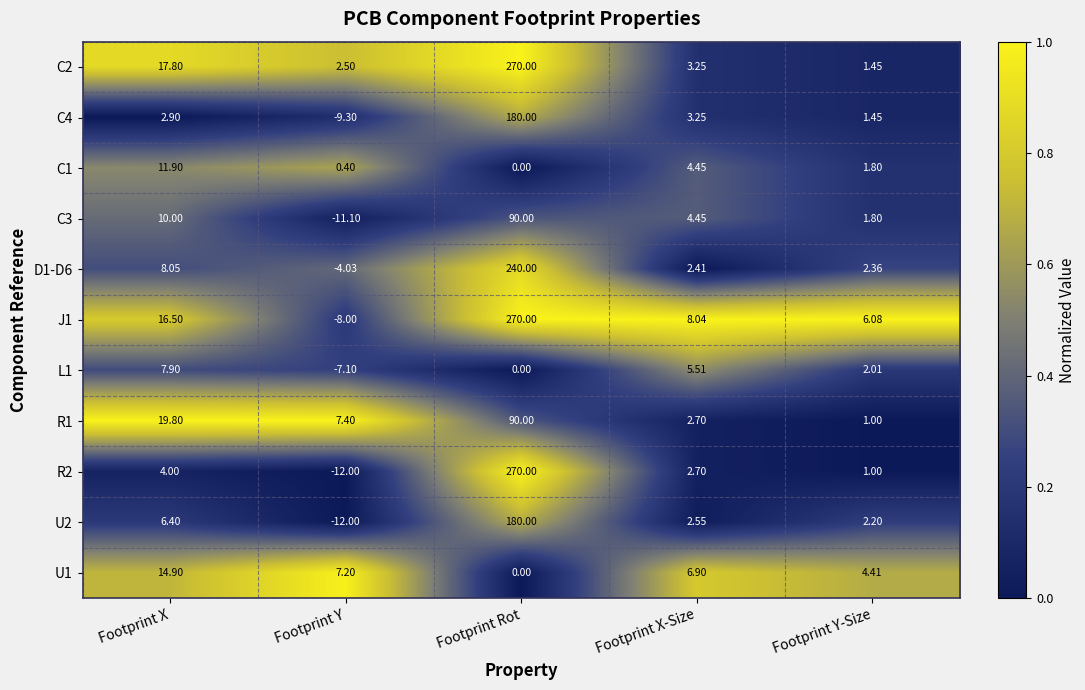

Rank the categories by J1 value from lowest to highest.

Footprint Y, Footprint Y-Size, Footprint X-Size, Footprint X, Footprint Rot